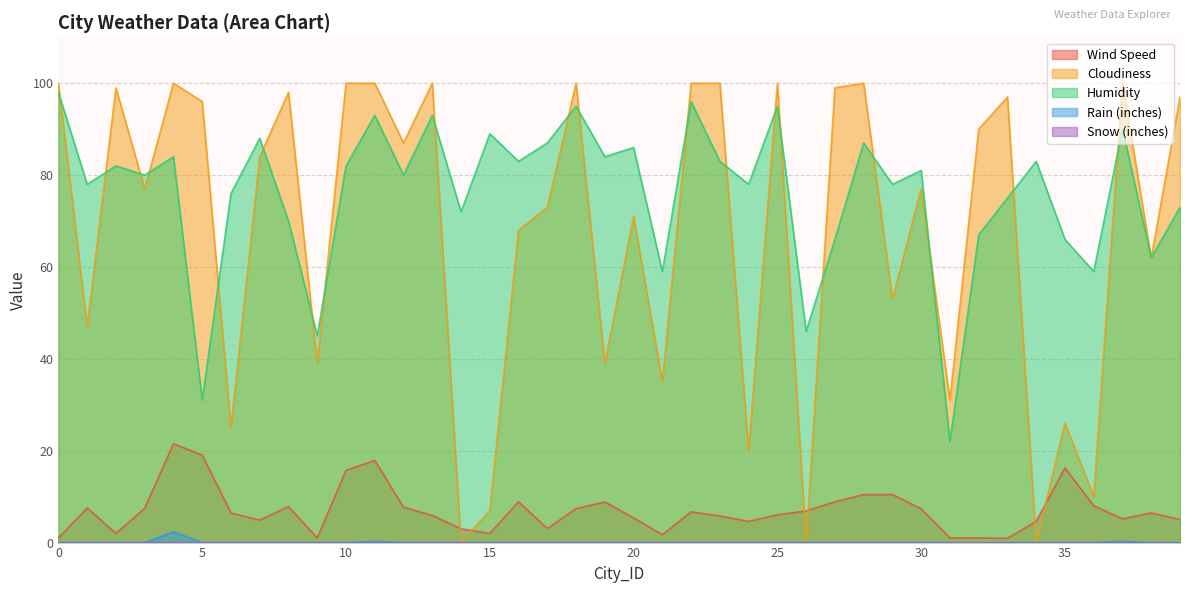

What is the difference between the maximum and second lowest values in the Humidity series?

67.0